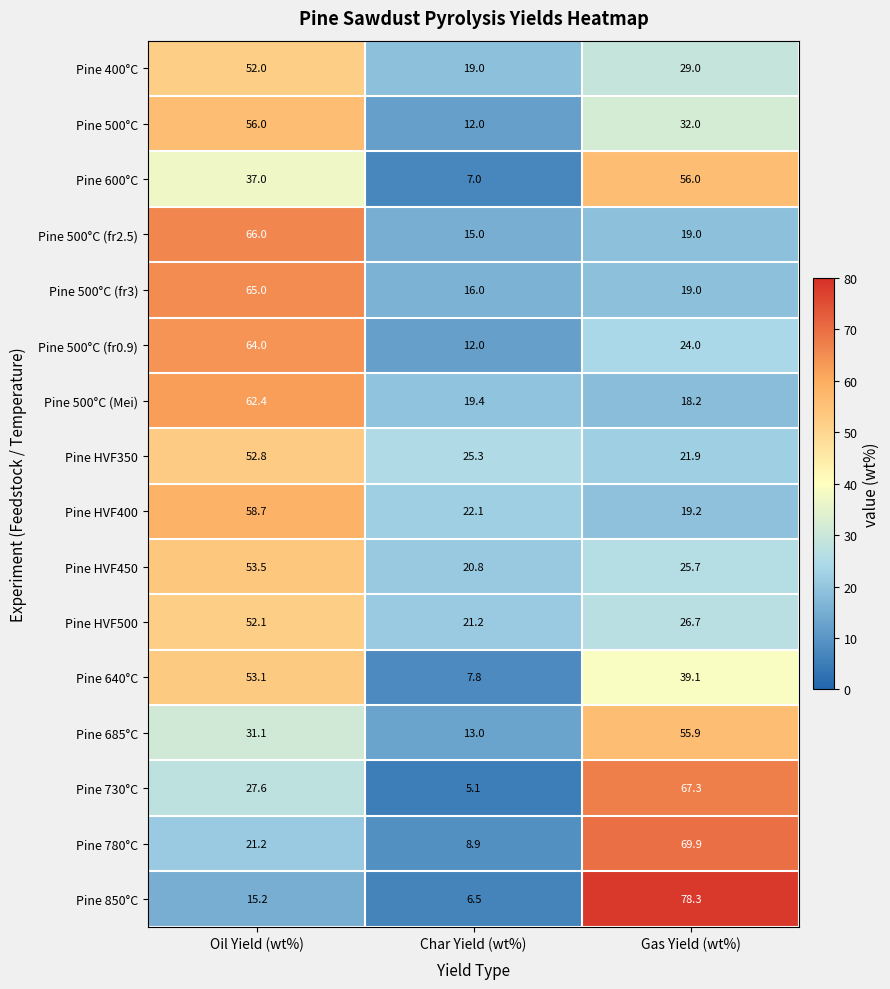

At which label does Pine 500°C (fr2.5) first exceed 19?

Oil Yield (wt%)